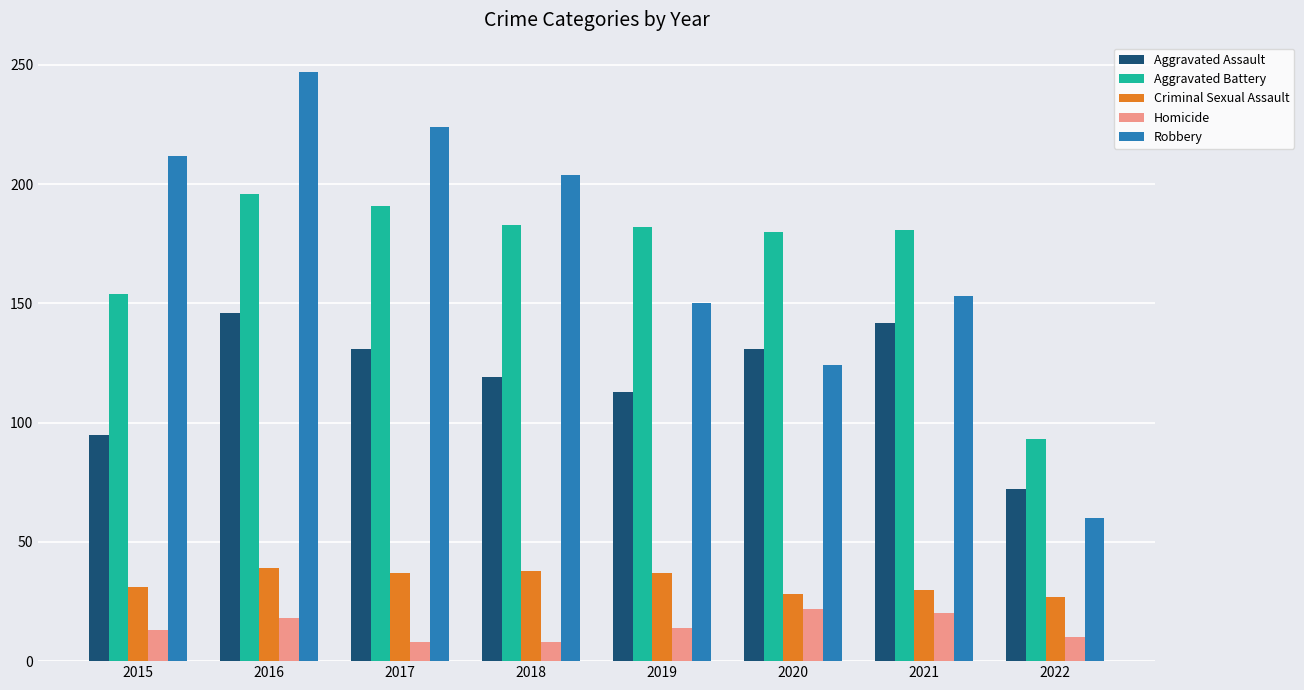

Which series changed the most between 2018 and 2022?

Robbery